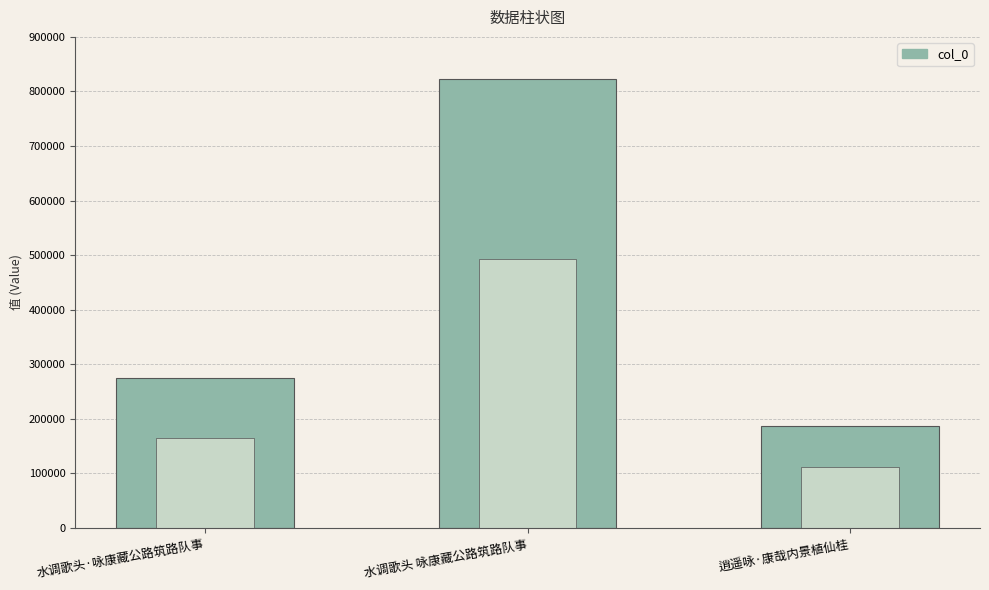

Count the number of categories in the chart.

3